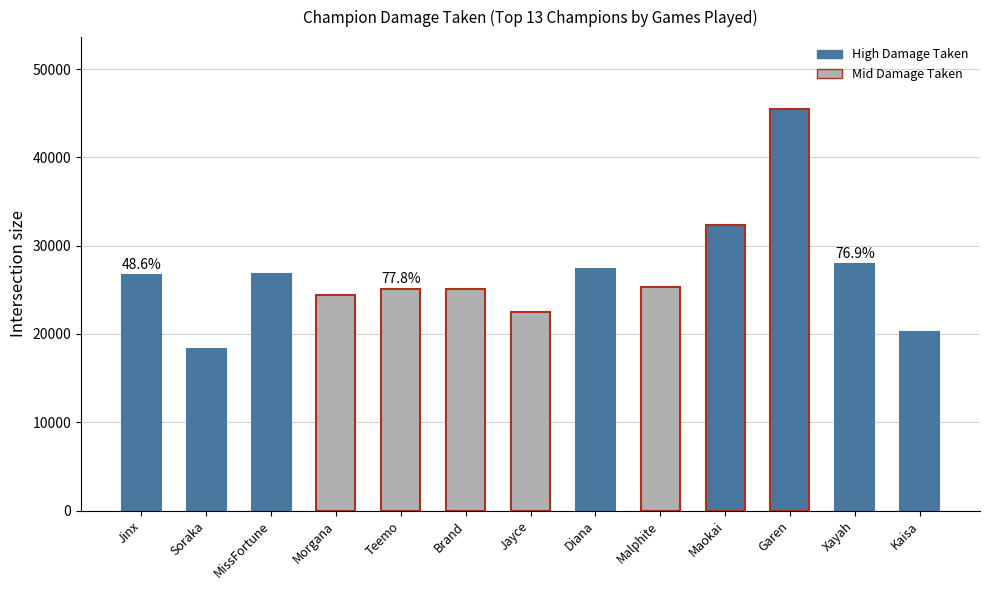

Read the value at Kaisa, to the nearest 50.

20150